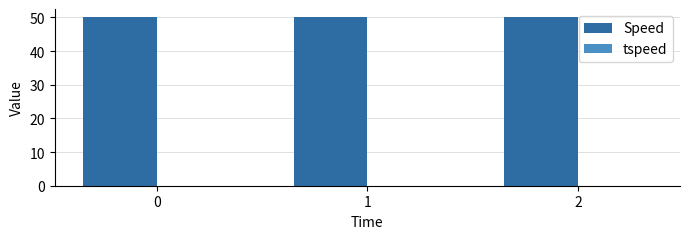

Rank the series at 0 from highest to lowest value.

Speed, tspeed